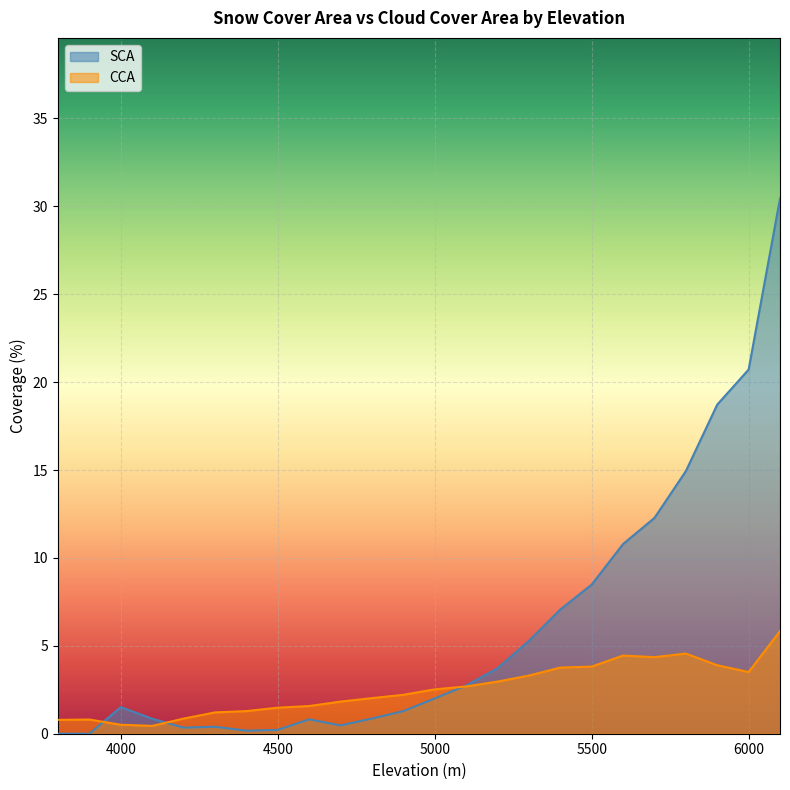

How many lines are shown in the chart?

2